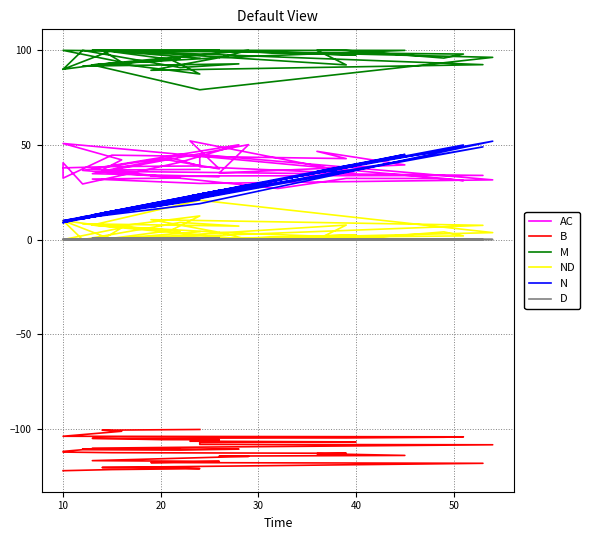

At which category does AC reach its first local valley?

10